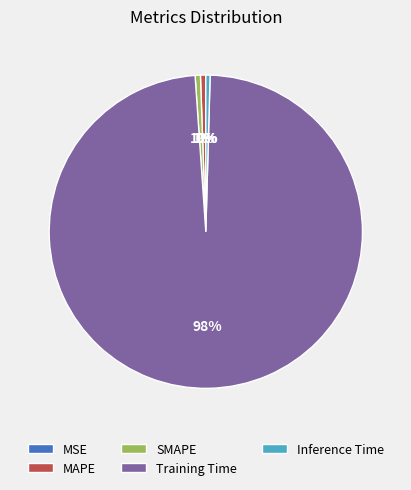

Between Inference Time and Training Time, which is larger?

Training Time